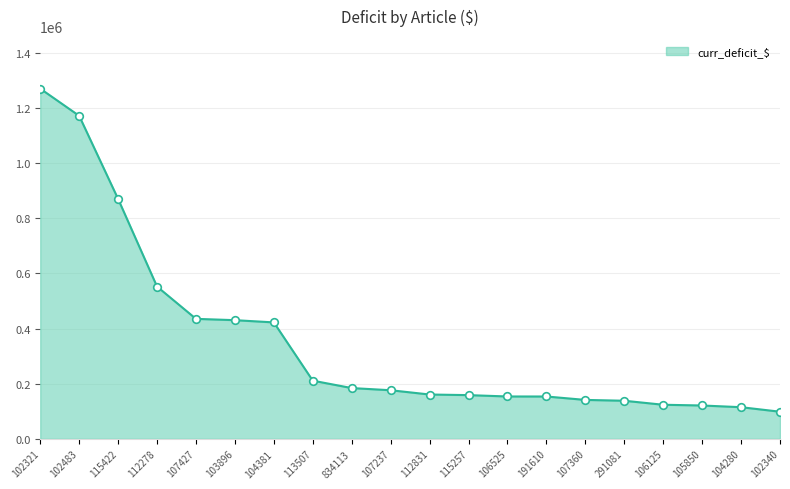

Between 104381 and 107360, which is larger?

104381